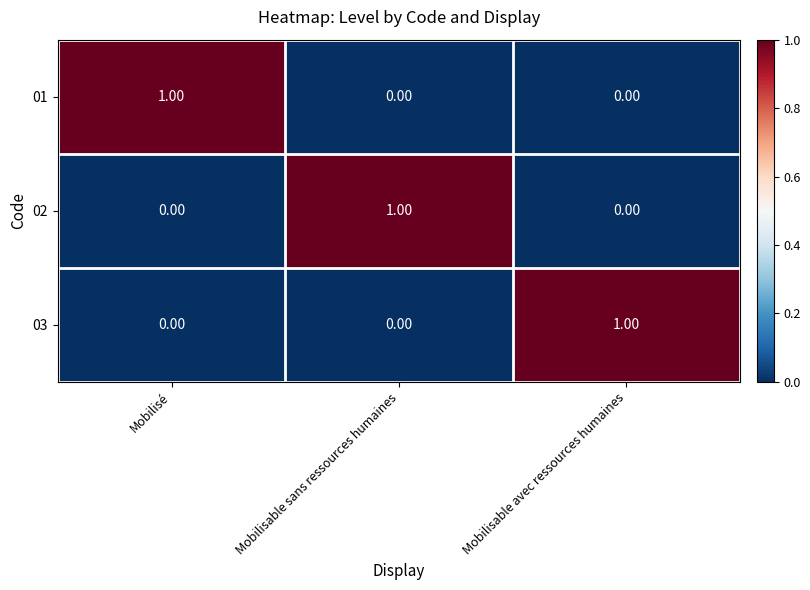

At how many categories does at least one series exceed 0?

3